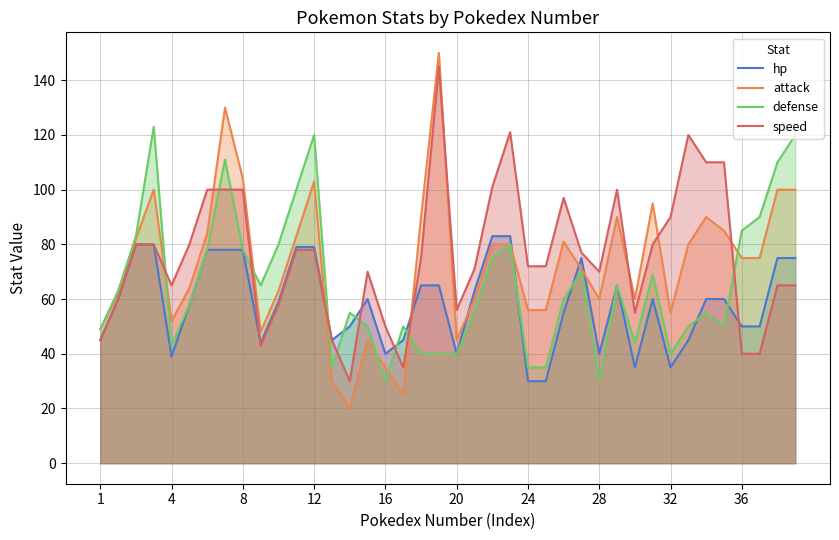

How many categories are shown in the chart?

40